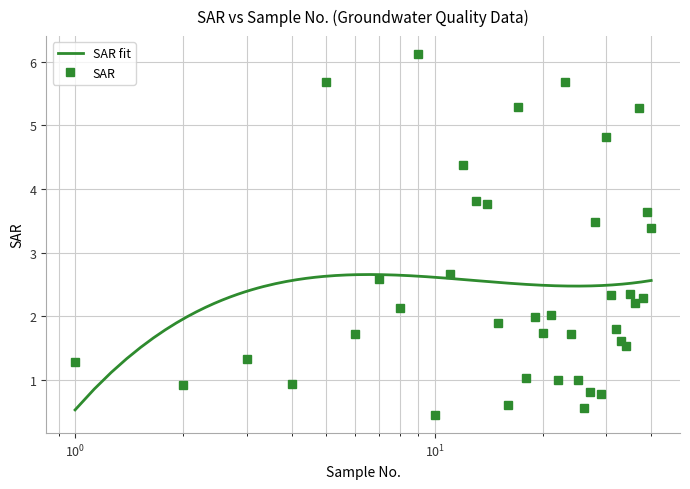

How many data points are less than 2?

20